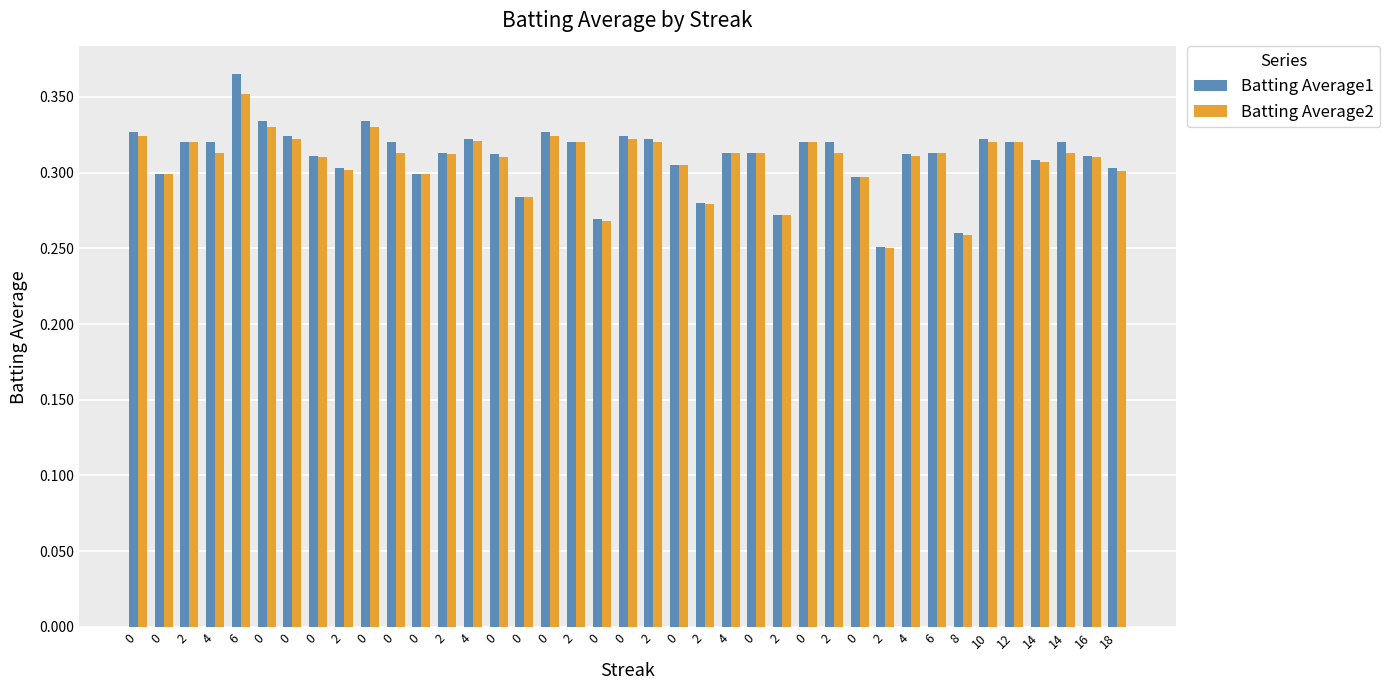

What is the total value across all series at 0?

0.7